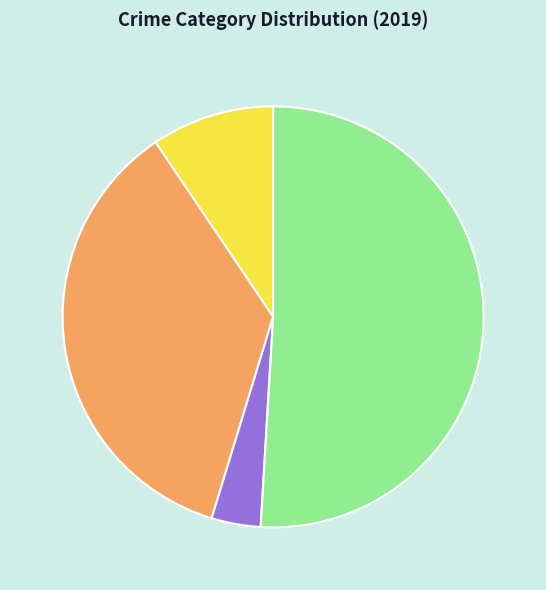

What is the majority slice?

Robbery